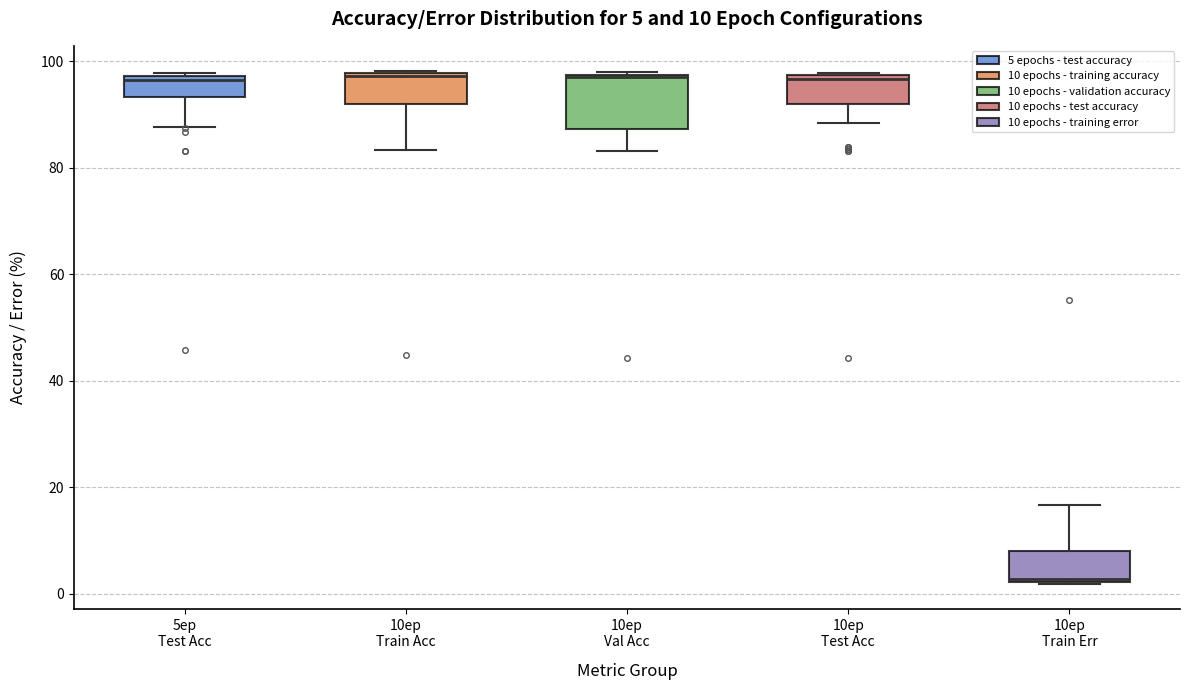

Which box is the tallest, from its lower edge to its upper edge?

10ep Val Acc